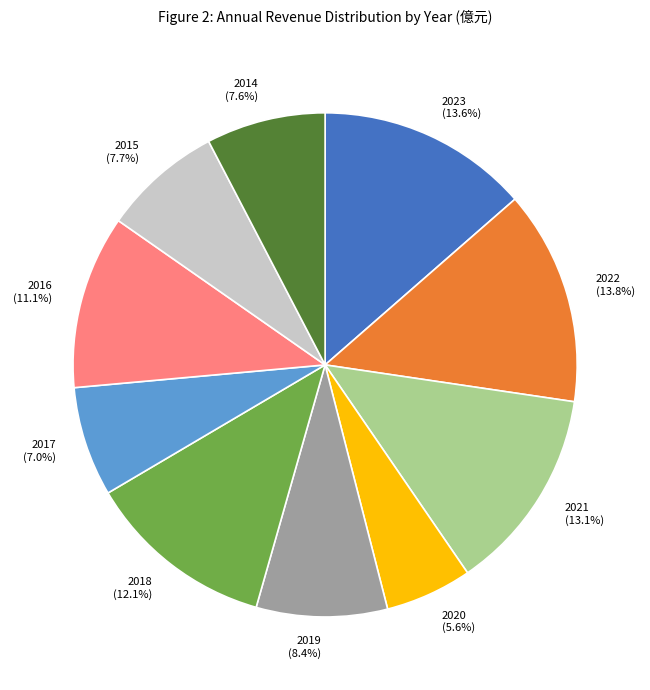

What is the ratio of the value at 2019 to the value at 2017?

1.2